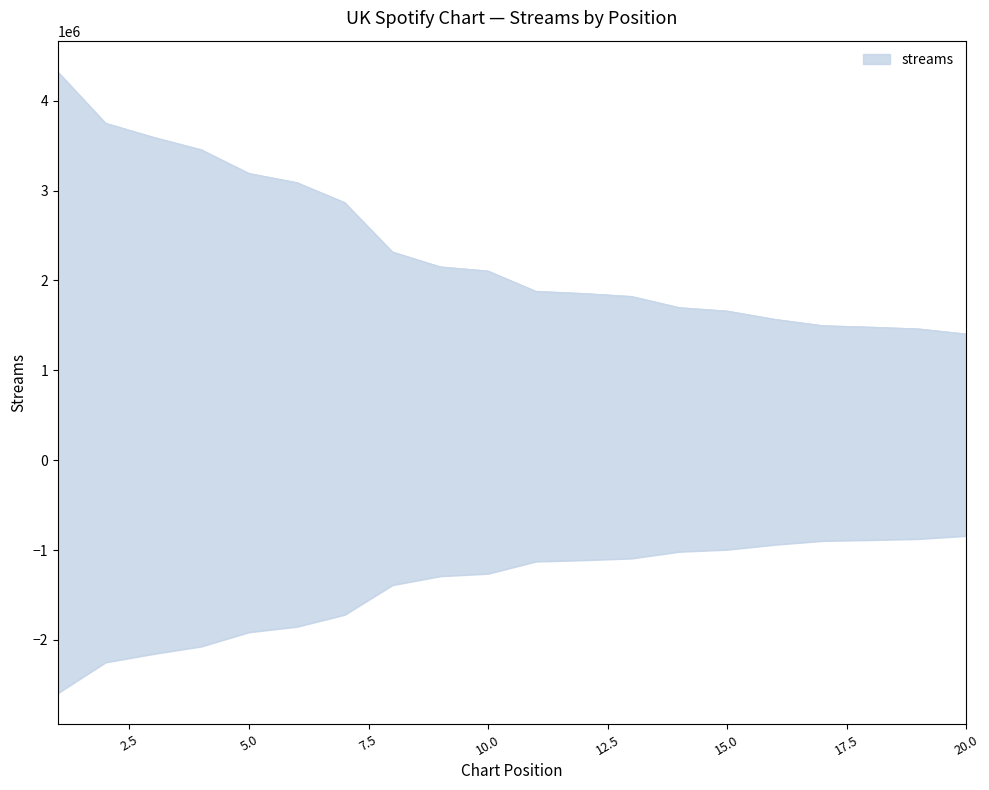

Does the chart have visible grid lines?

No